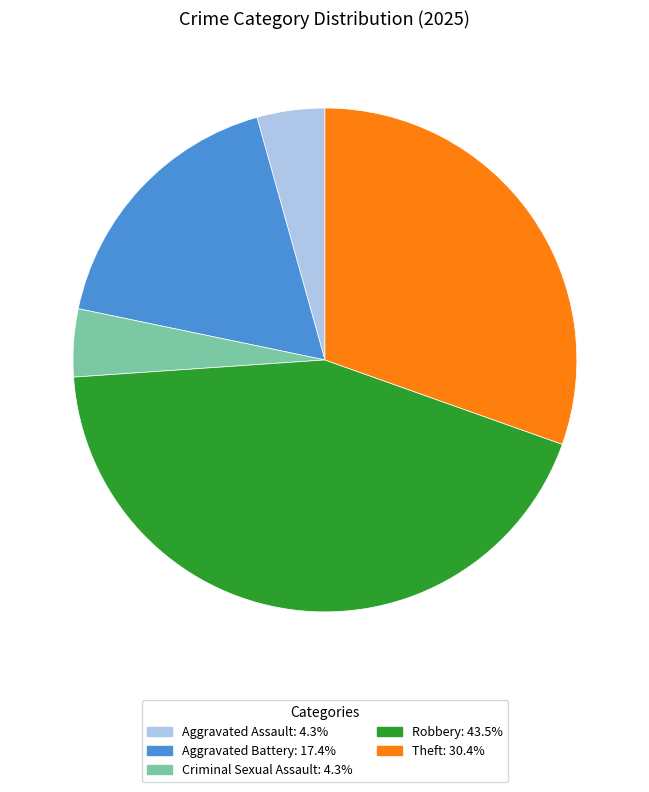

Is there a majority slice in this chart?

No